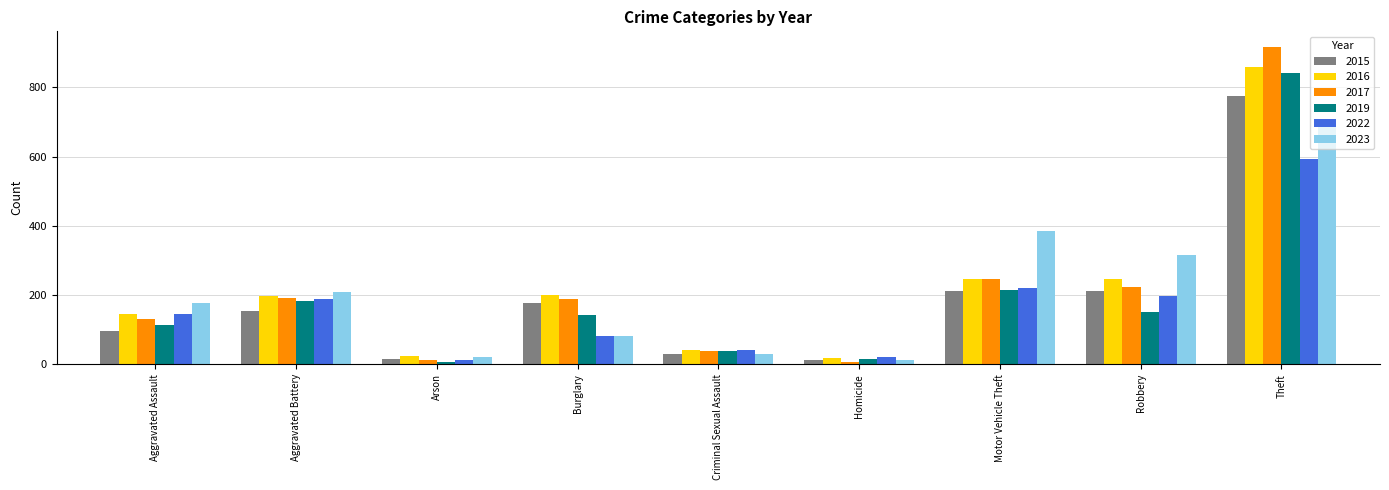

At how many categories does at least one series exceed 426?

1